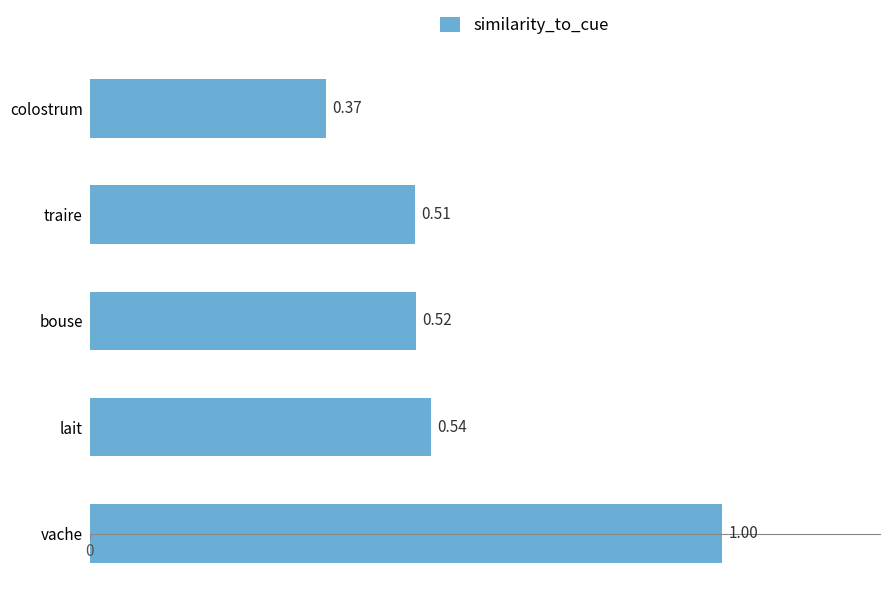

Which label corresponds to the smallest value in the chart?

colostrum